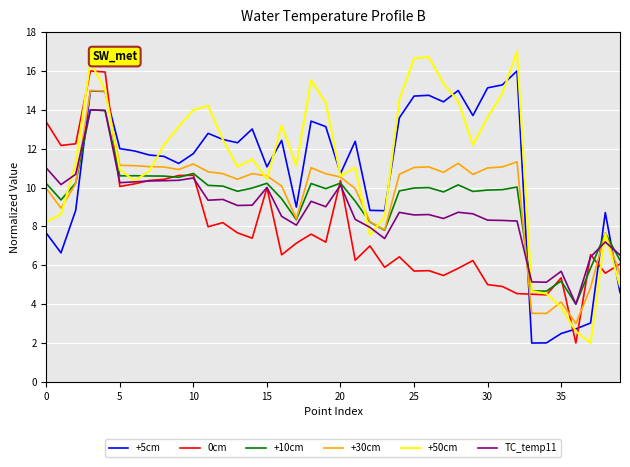

After their last crossing, which series has the higher values: +5cm or TC_temp11?

TC_temp11